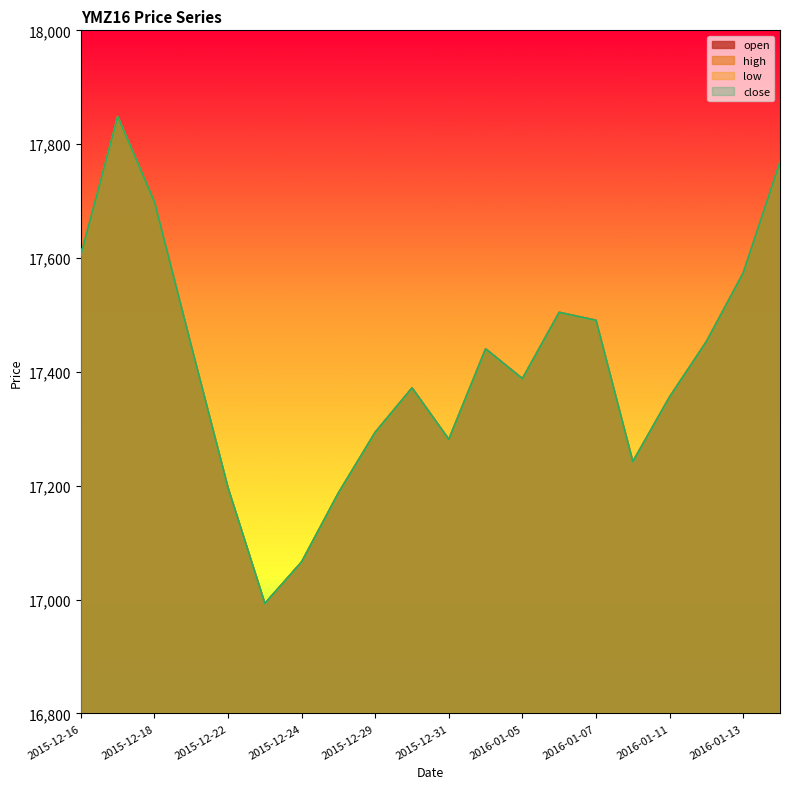

In open, how many points are lower than both neighbors (excluding endpoints)?

4